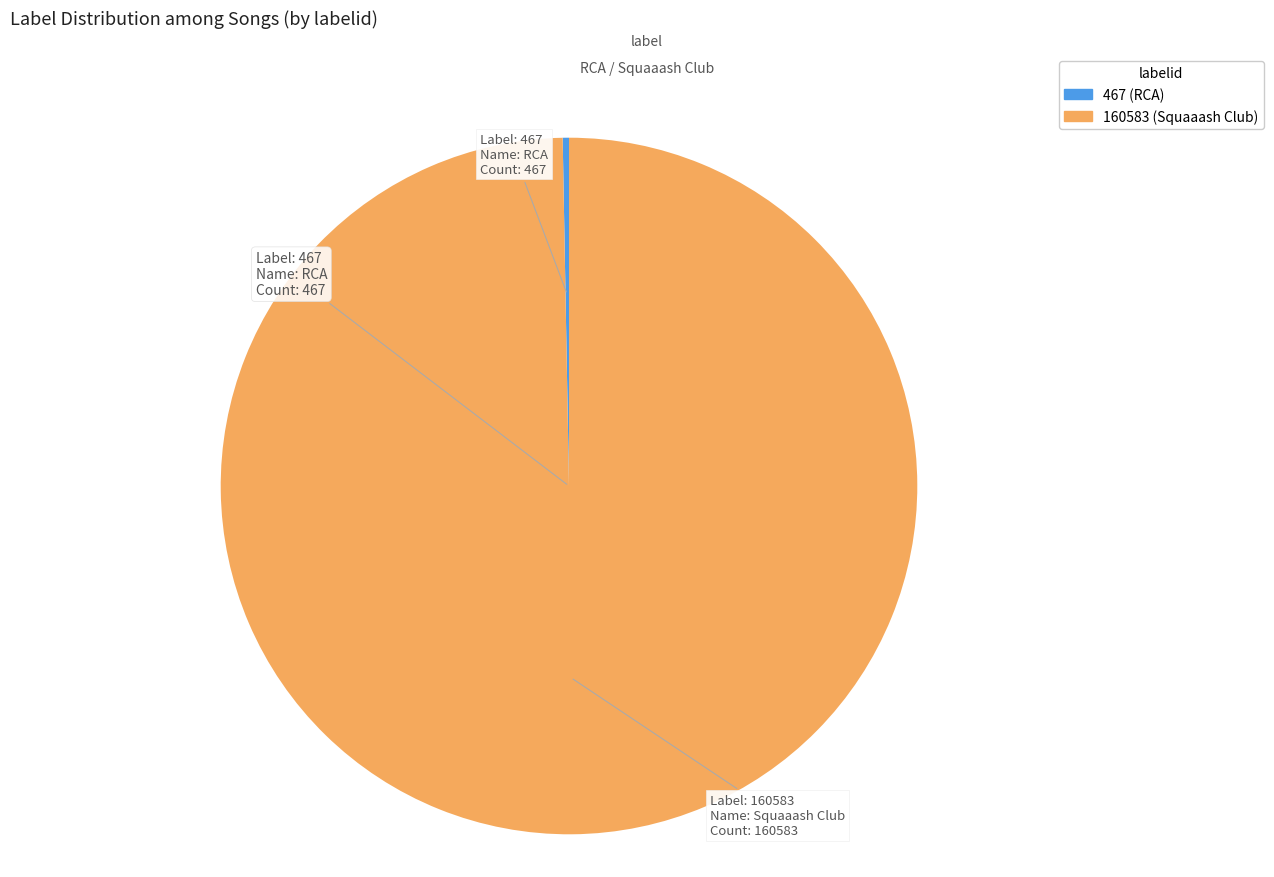

Between 467 (RCA) and 160583 (Squaaash Club), which is larger?

160583 (Squaaash Club)